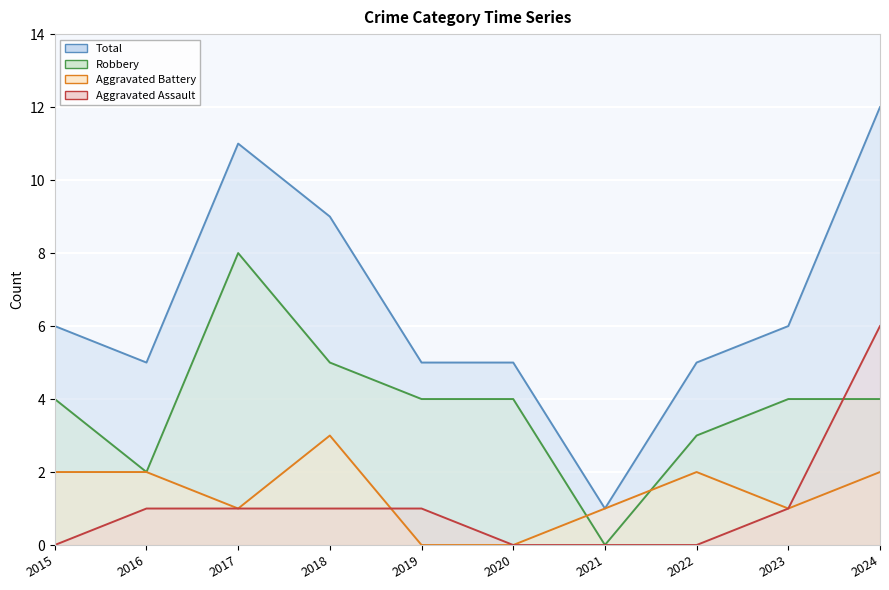

What is the total value across all series at 2018?

18